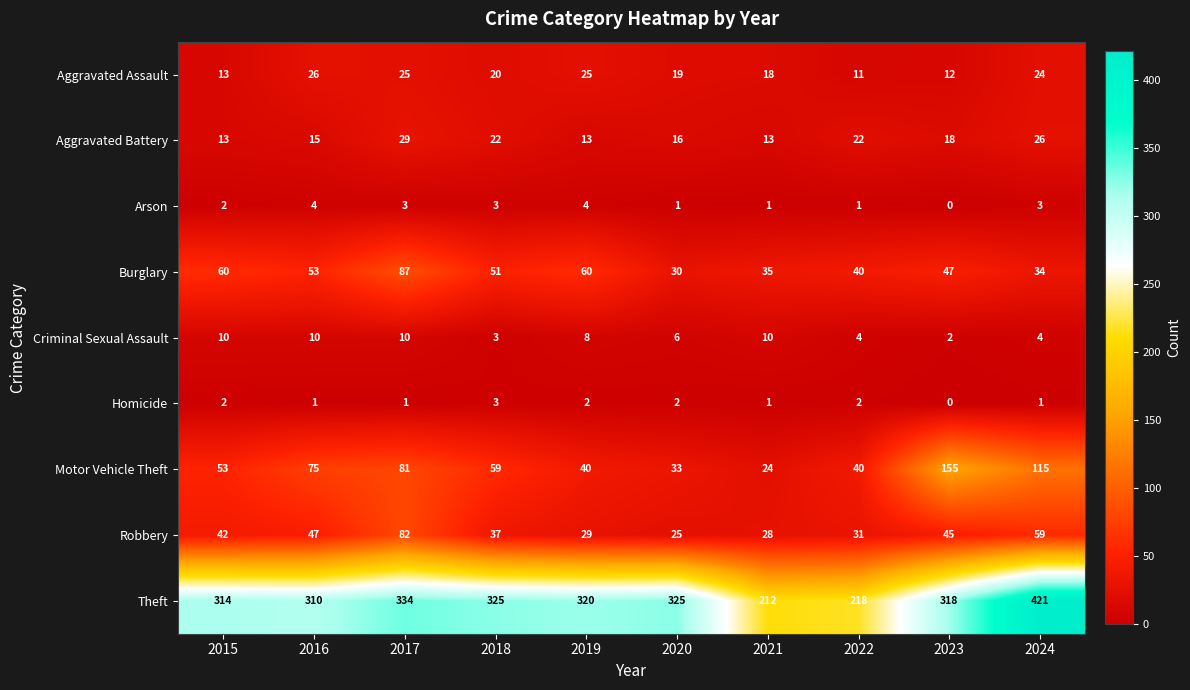

How many values in the Criminal Sexual Assault series are below 8?

5